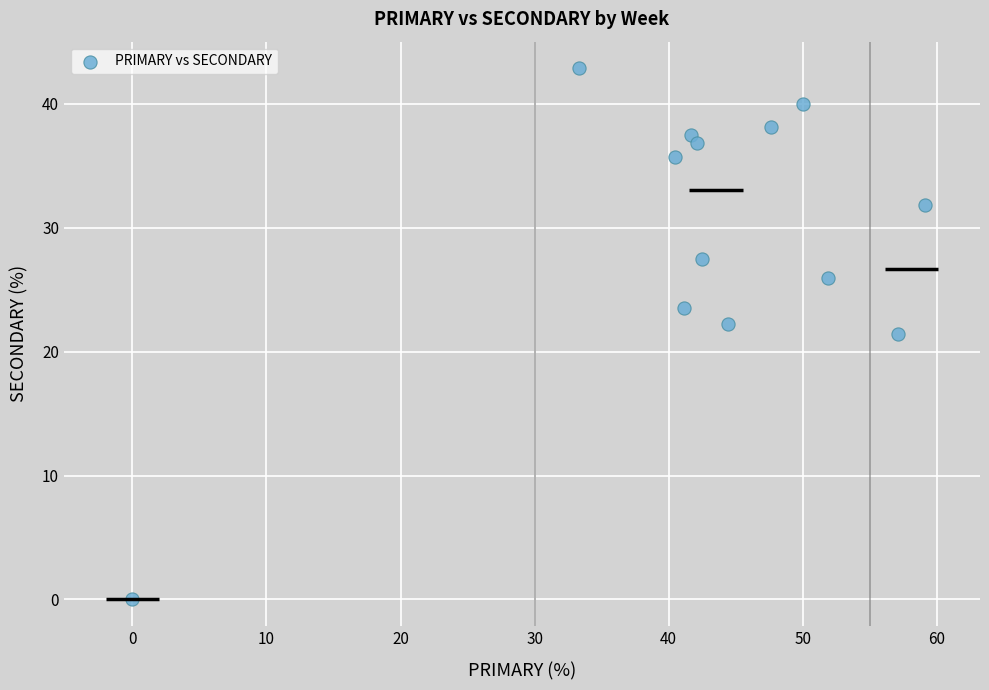

What is the range of X values (max minus min)?

59.1